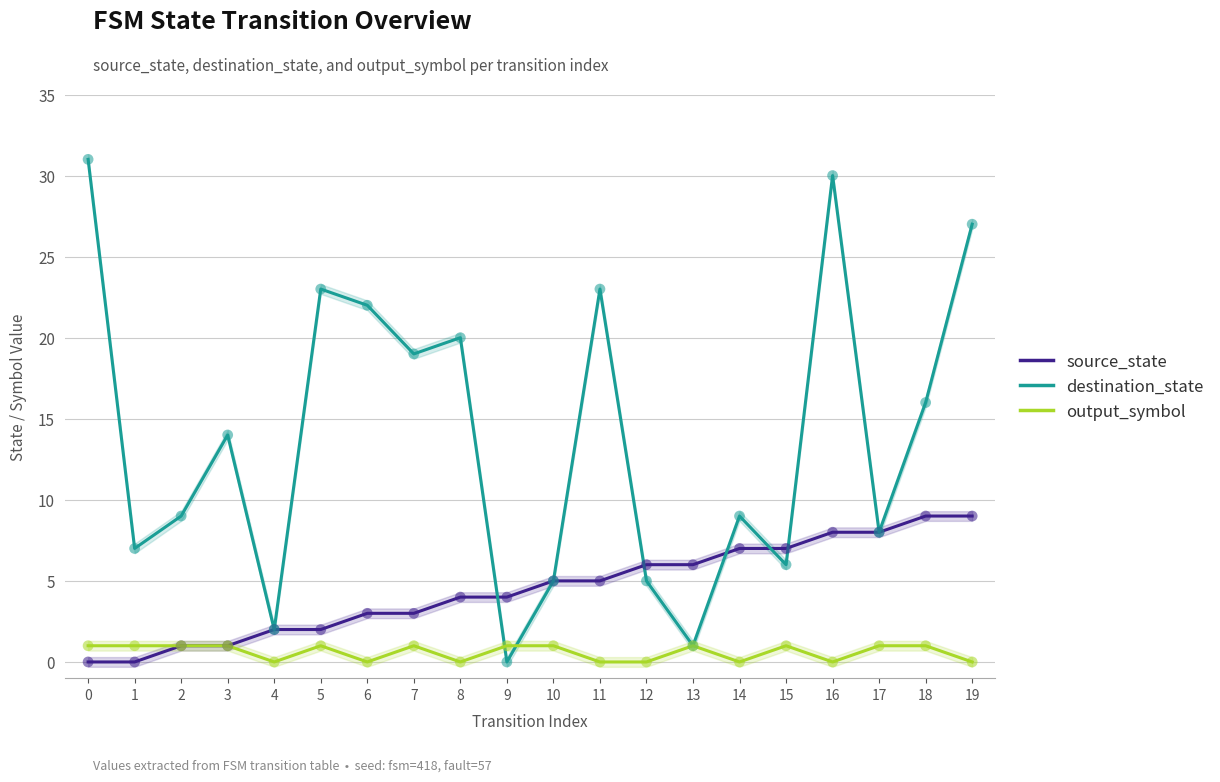

At which category is the sum across all series the highest?

16